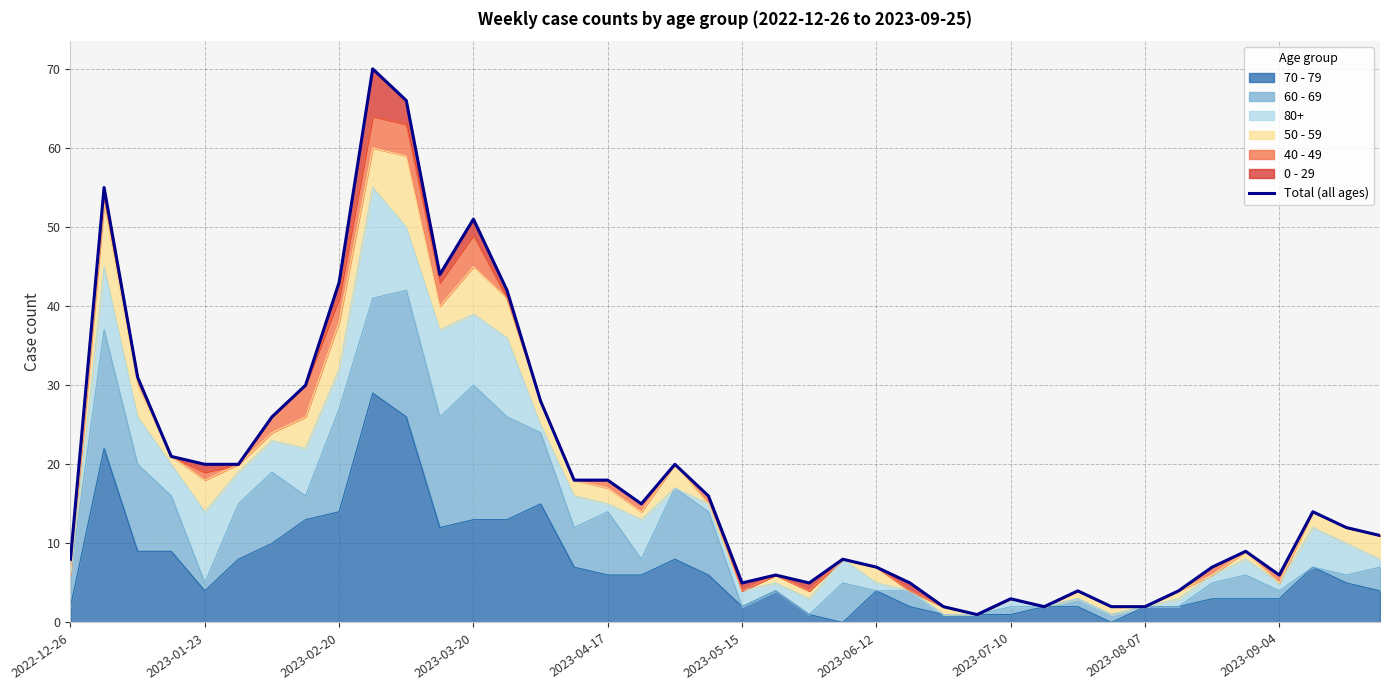

Is it true that 70 - 79 equals 3 at 2023-09-04?

True